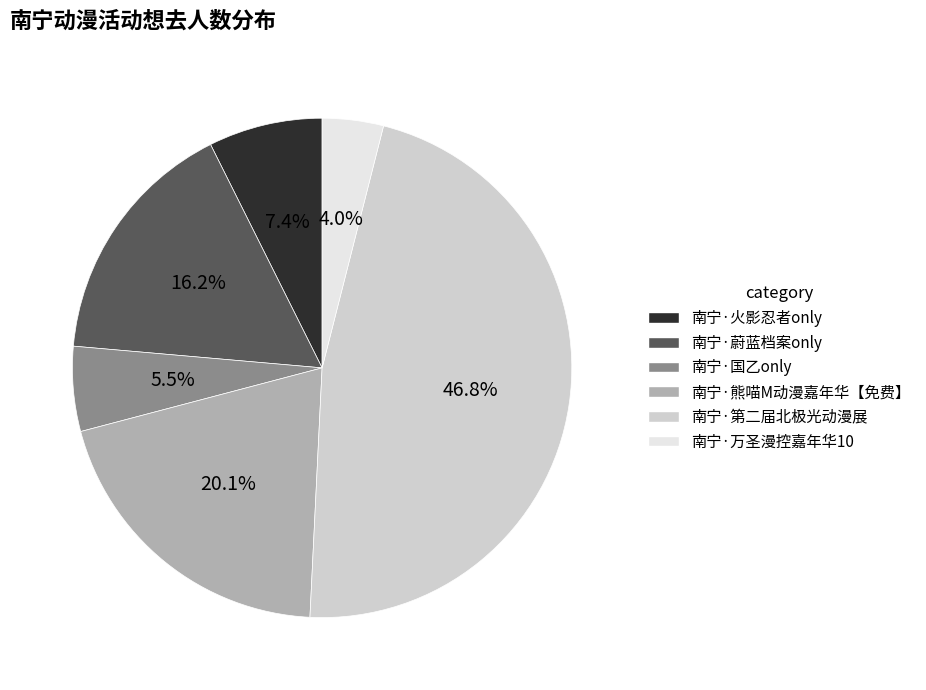

To the nearest percent, what is the difference between the largest and smallest slice percentages?

43%